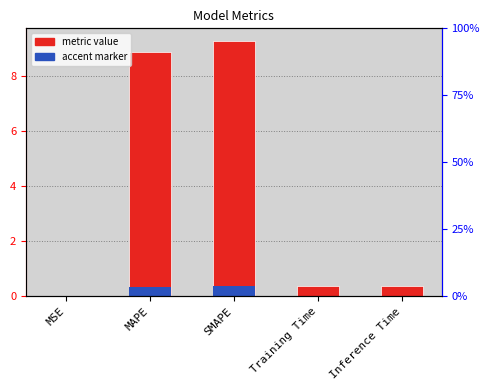

What is the average value of the col_1 series?

3.8